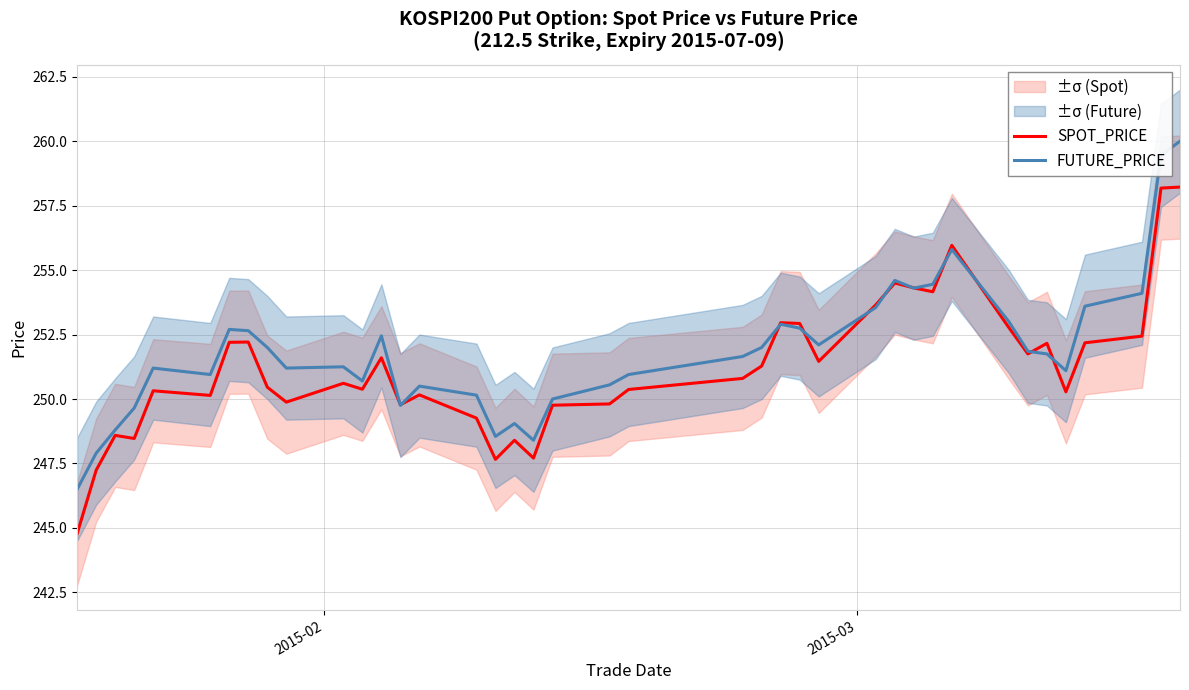

What is the maximum value for FUTURE_PRICE?

260.0